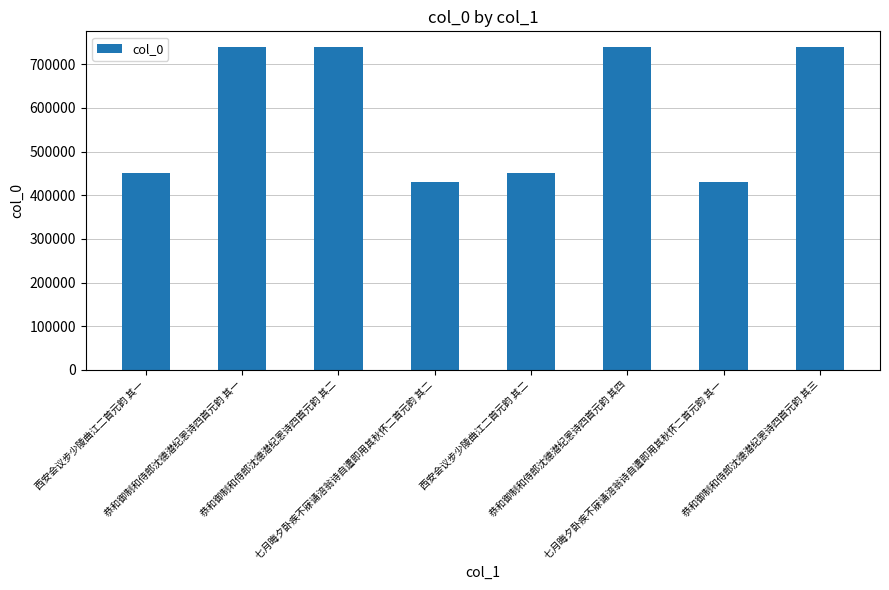

What is the difference between the second highest and minimum values?

309100